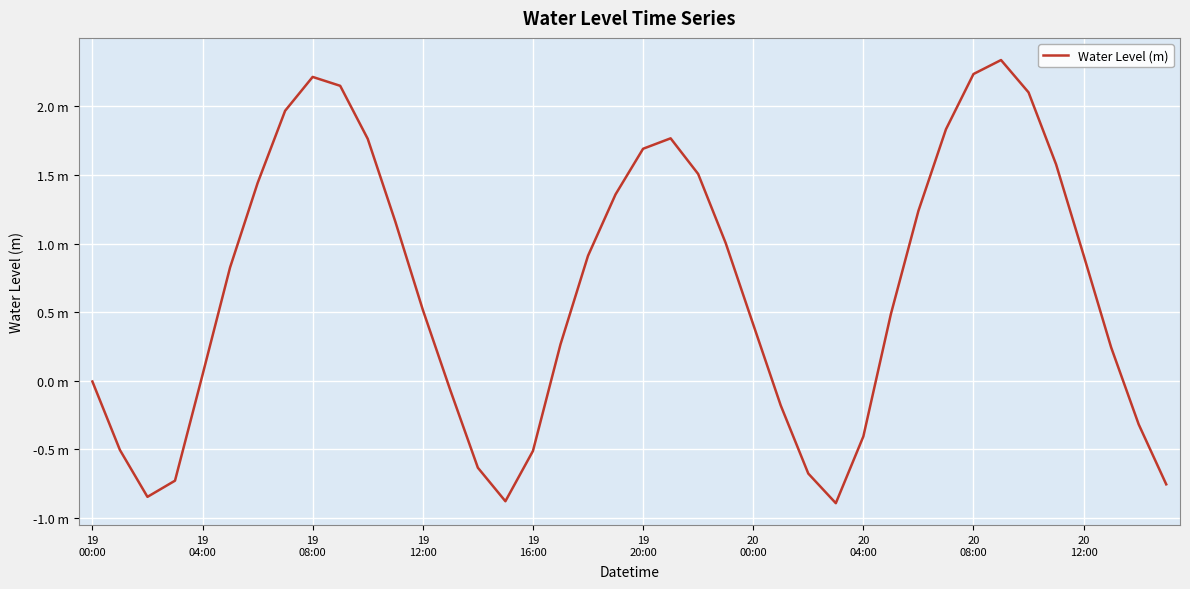

How many distinct data groups are displayed?

1